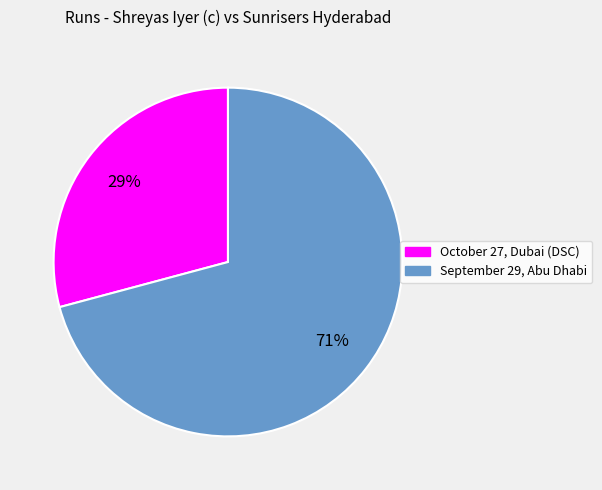

Is the sum of October 27, Dubai (DSC) and September 29, Abu Dhabi greater than half?

Yes